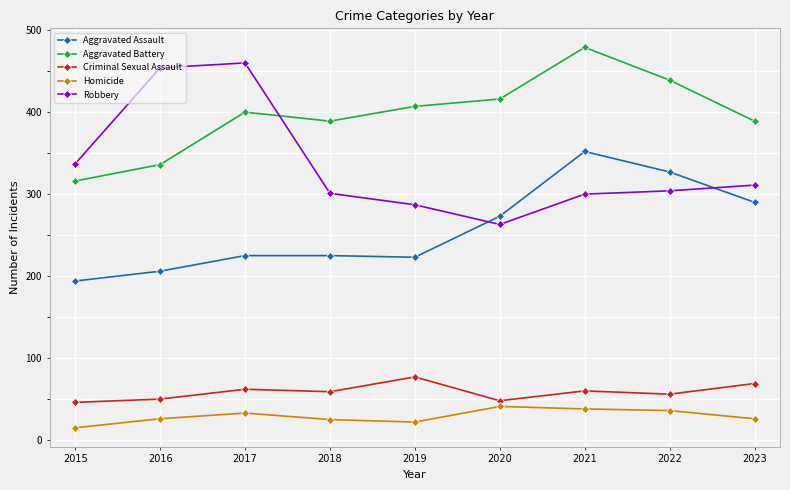

How many distinct data groups are displayed?

5